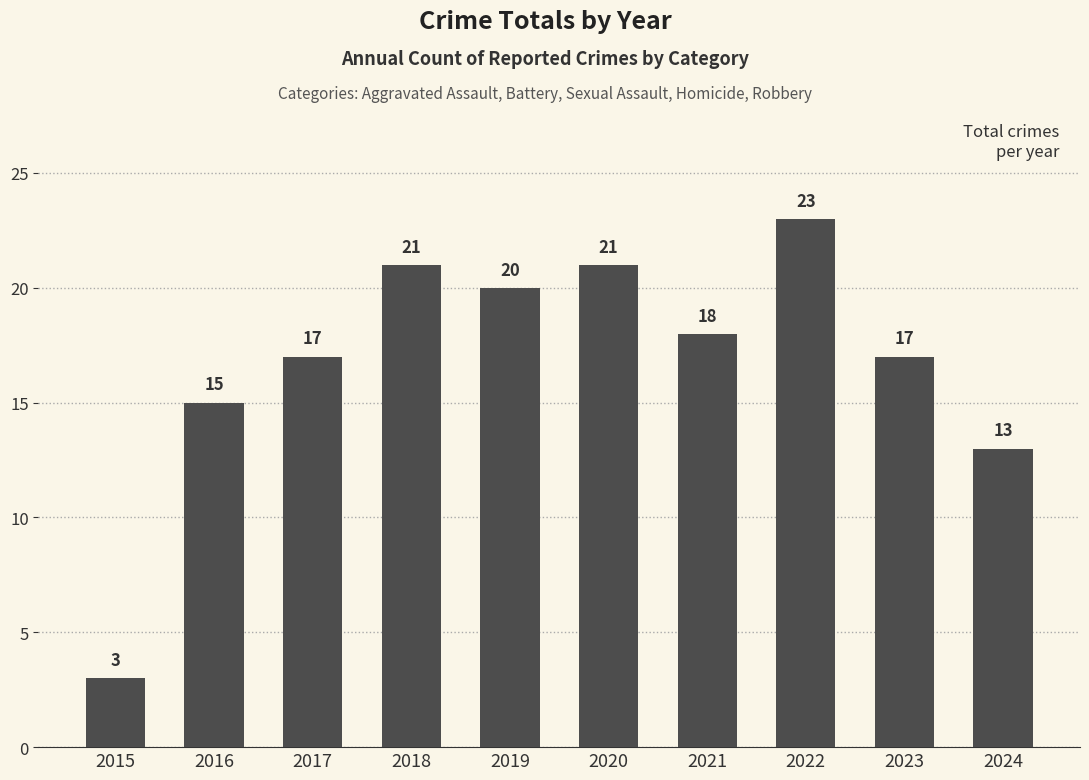

The value at 2017 is 11. True or false?

False